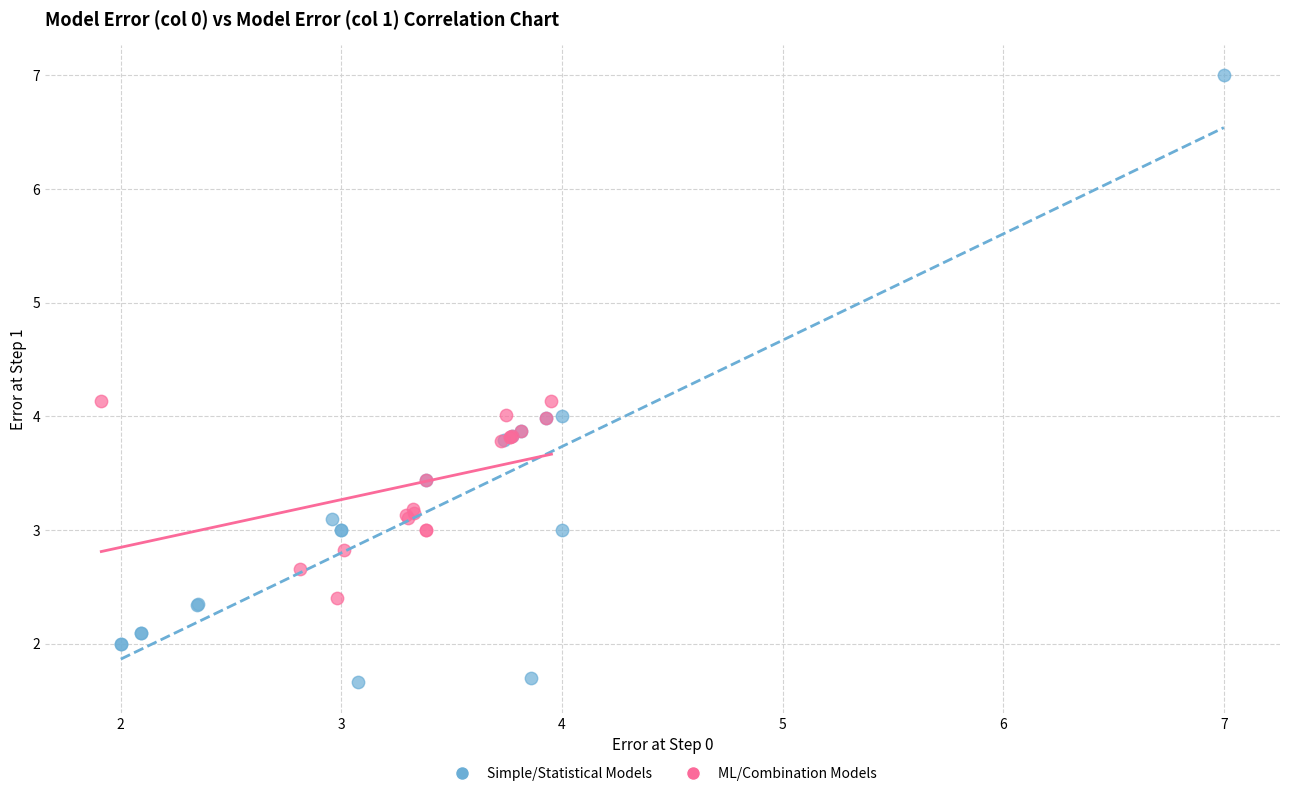

Which series has the widest spread of Y values?

Simple/Statistical Models